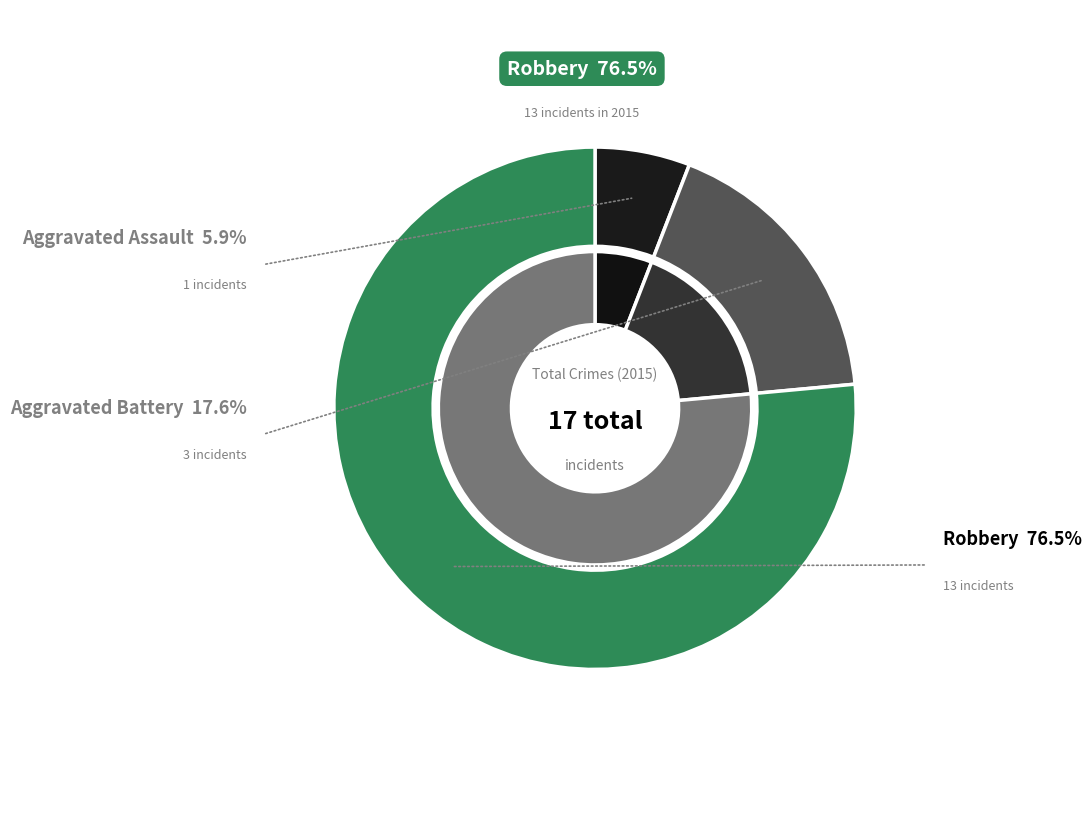

What is the change in value from Aggravated Battery to Robbery?

+10